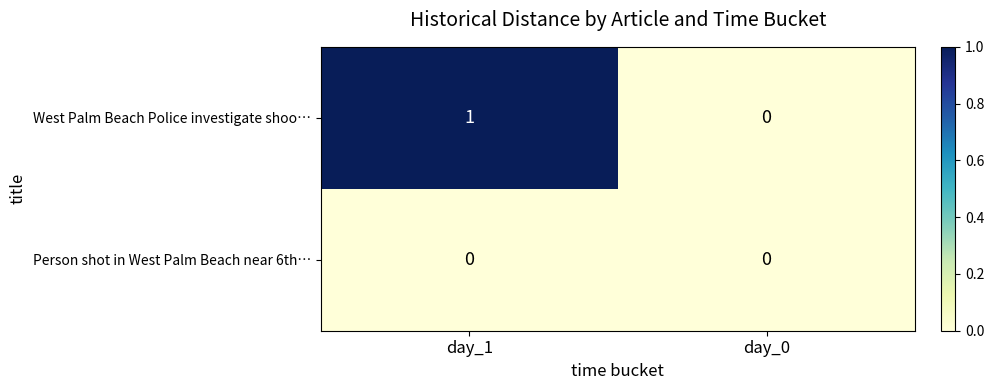

Rank the series by their average value, from lowest to highest.

Person shot in West Palm Beach near 6th…, West Palm Beach Police investigate shoo…